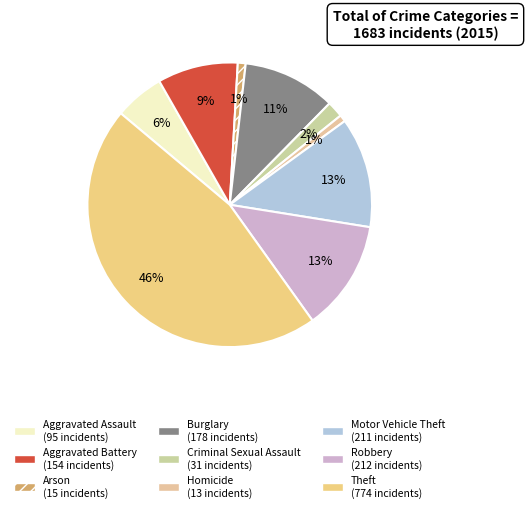

Is Homicide the majority of the pie?

No